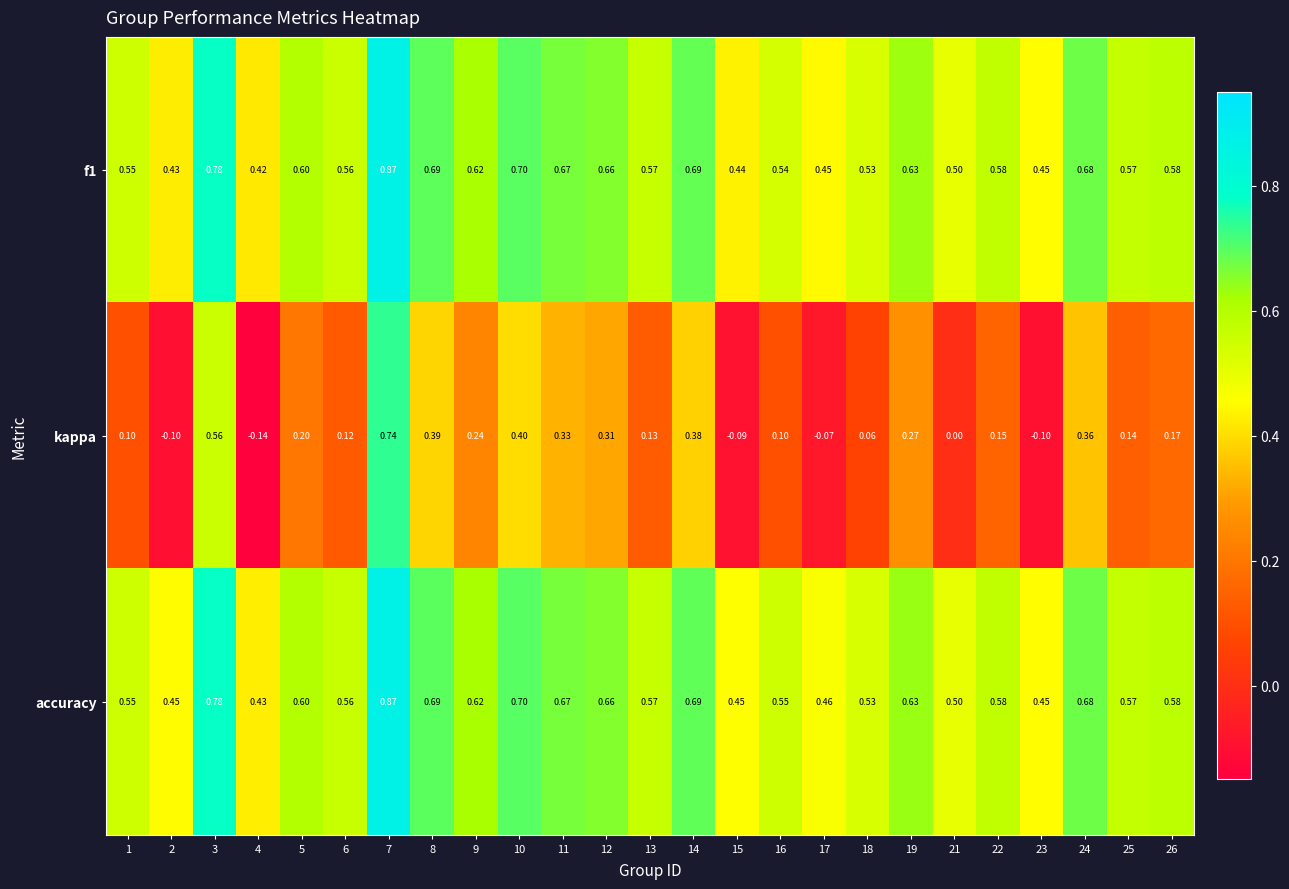

Which series has the largest total across all categories?

accuracy